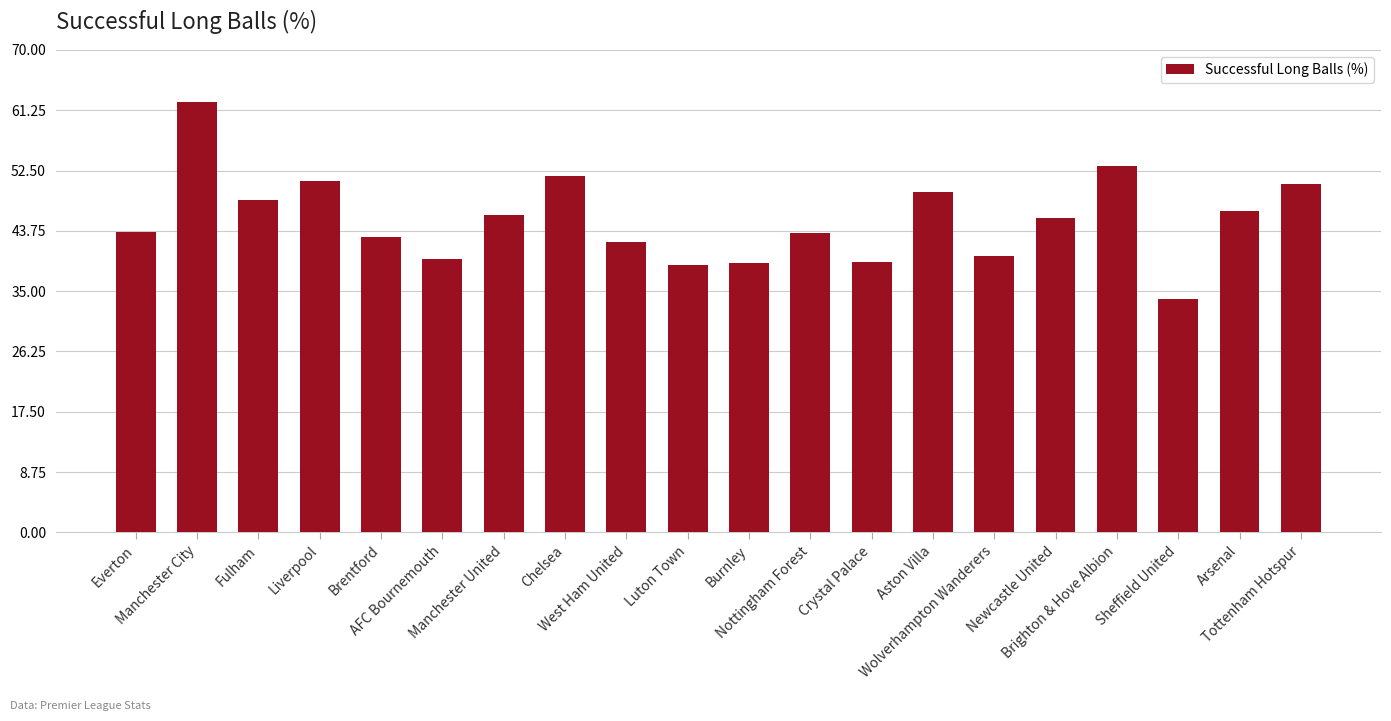

What is the difference between the values at Arsenal and Crystal Palace?

7.5